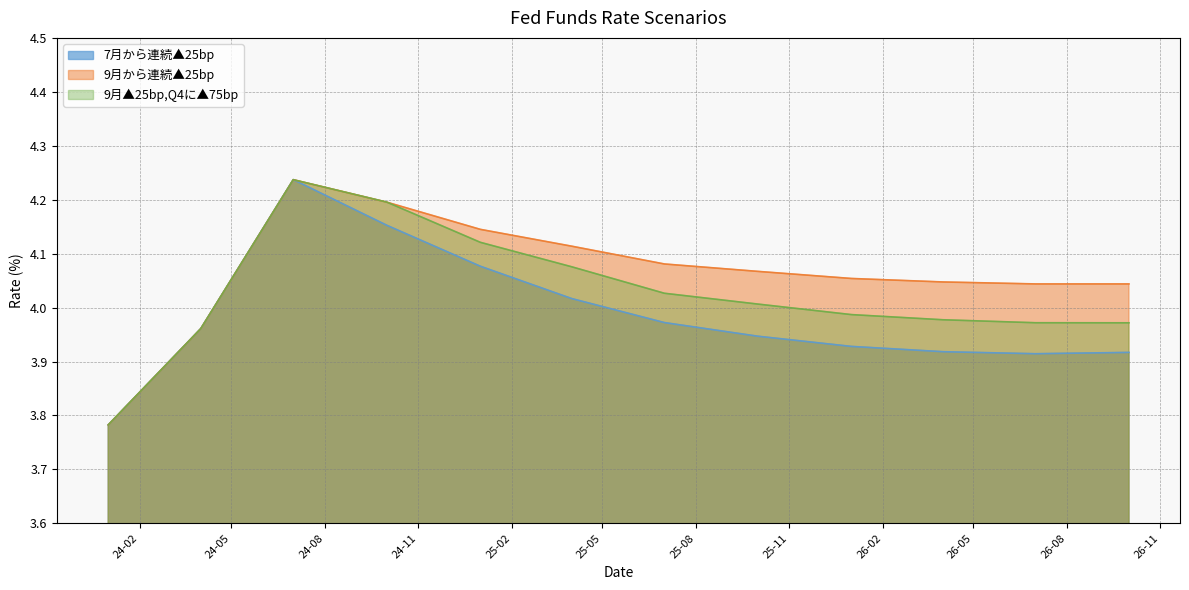

What is the value of the 9月から連続▲25bp point at the 7th from the left?

4.1